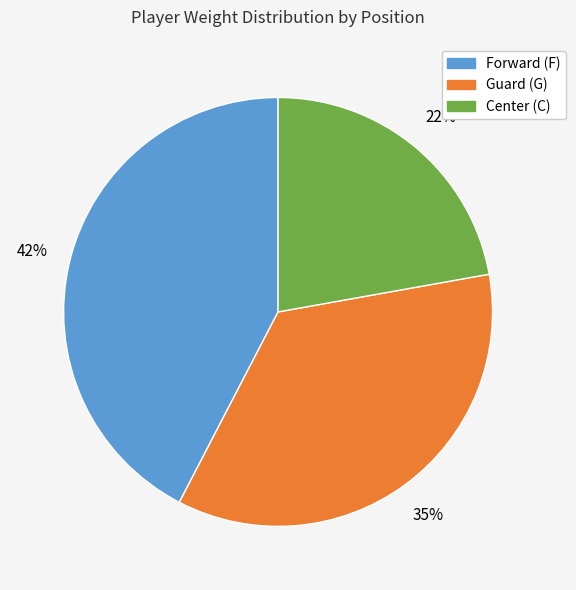

Is there any slice that represents more than half of the pie?

No